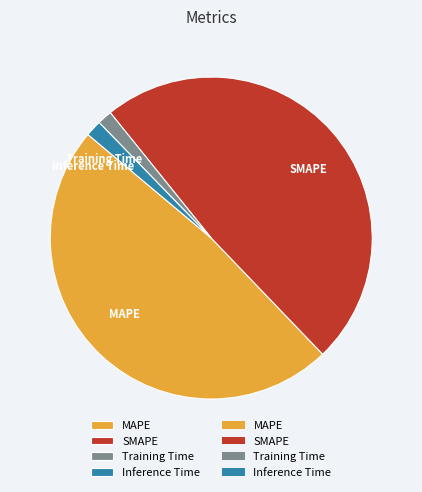

The MAPE slice represents 48% of the pie. True or false?

True